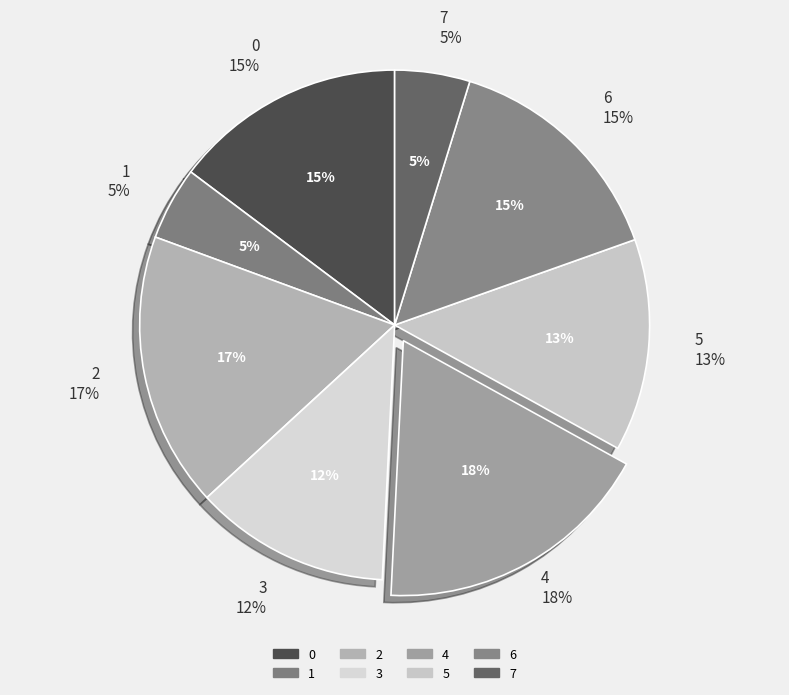

What is the ratio of the value at 3 to the value at 2?

0.7